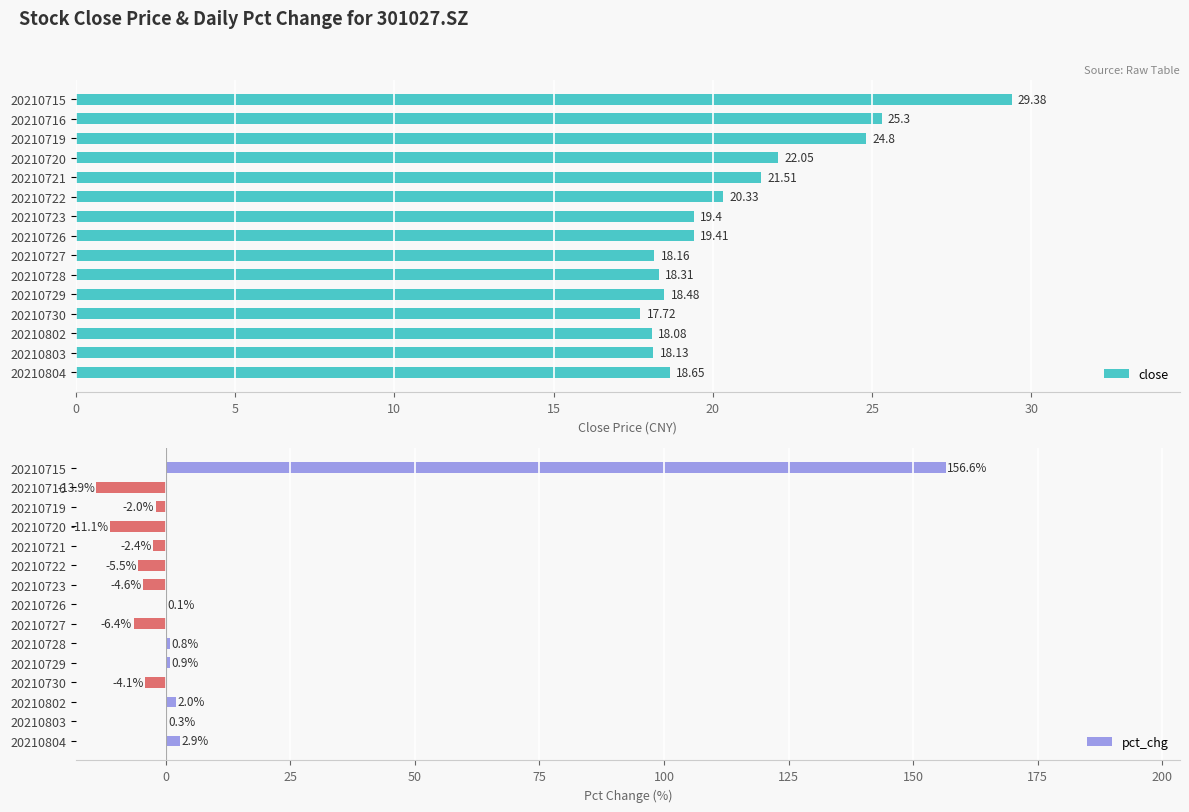

What is the sum of all close values?

309.7